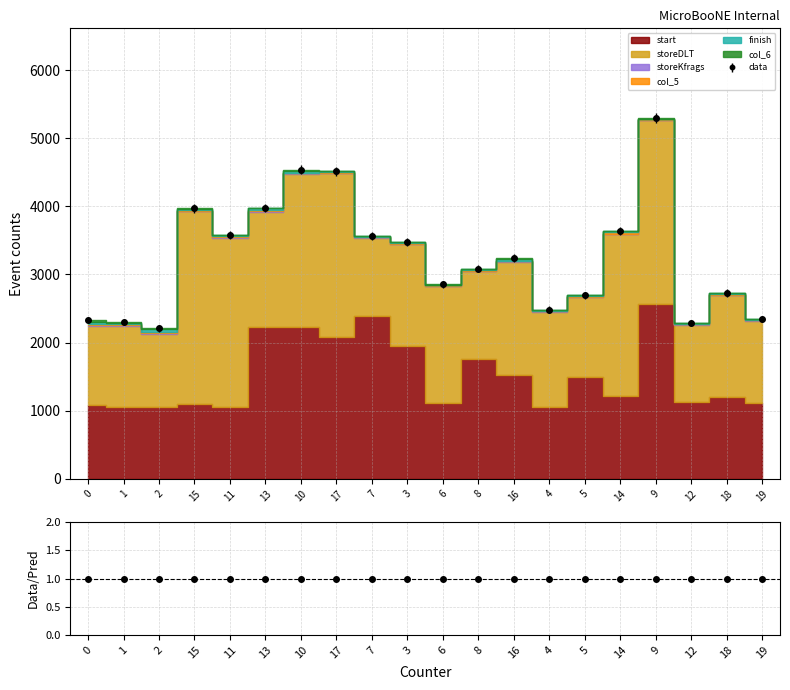

What is the total value across all series at 4?

2480